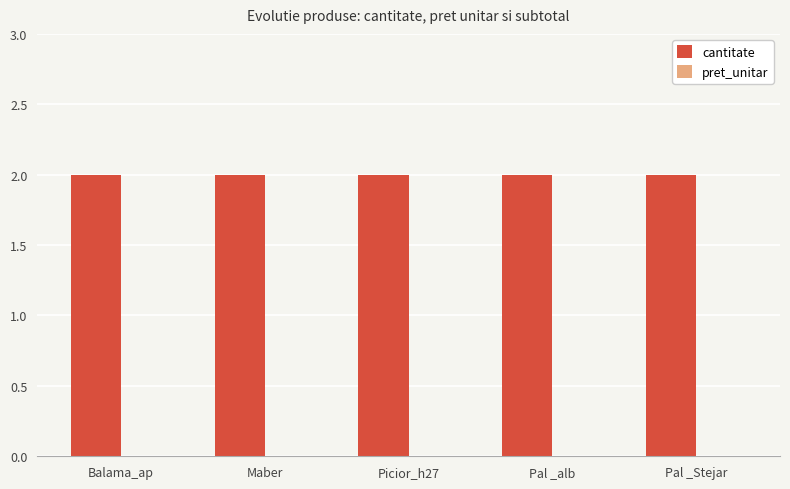

Reading left to right, extract all data points from this chart.

cantitate: 2	2	2	2	2
pret_unitar: 0	0	0	0	0